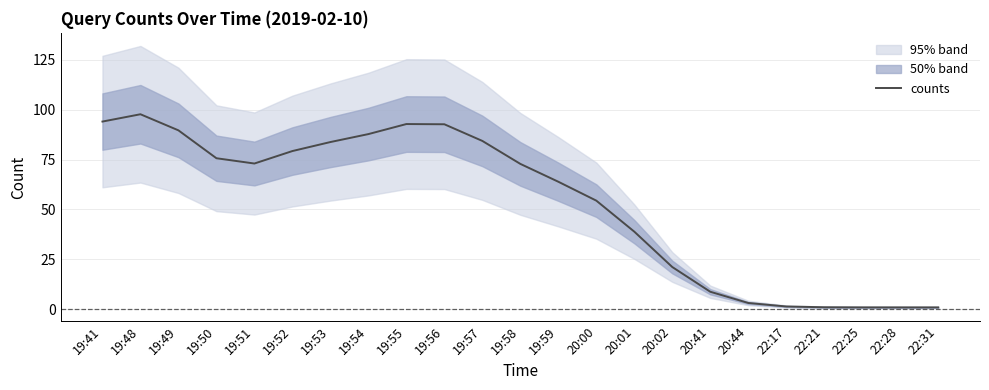

Reading left to right, extract all data points from this chart.

19:41=94.0	19:48=97.6	19:49=89.6	19:50=75.6	19:51=73.0	19:52=79.2	19:53=83.7	19:54=87.7	19:55=92.7	19:56=92.6	19:57=84.3	19:58=72.8	19:59=63.9	20:00=54.4	20:01=38.9	20:02=21.2	20:41=8.8	20:44=3.2	22:17=1.5	22:21=1.1	22:25=1.0	22:28=1.0	22:31=1.0